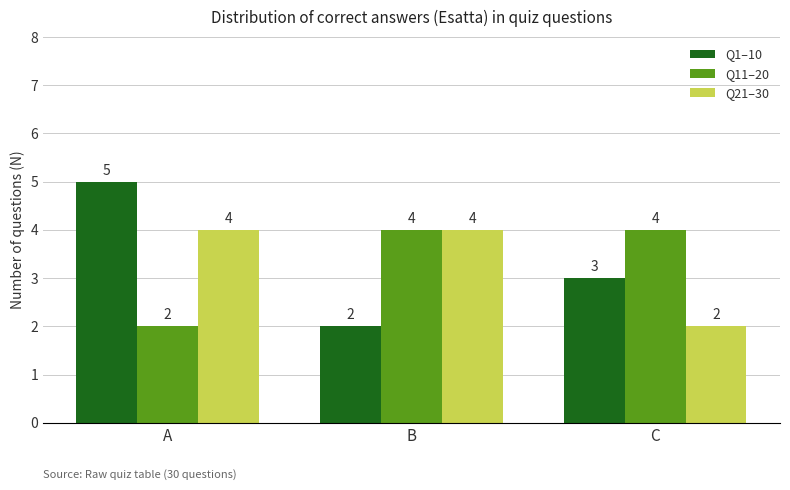

Which series has the largest range (max minus min)?

Q1–10